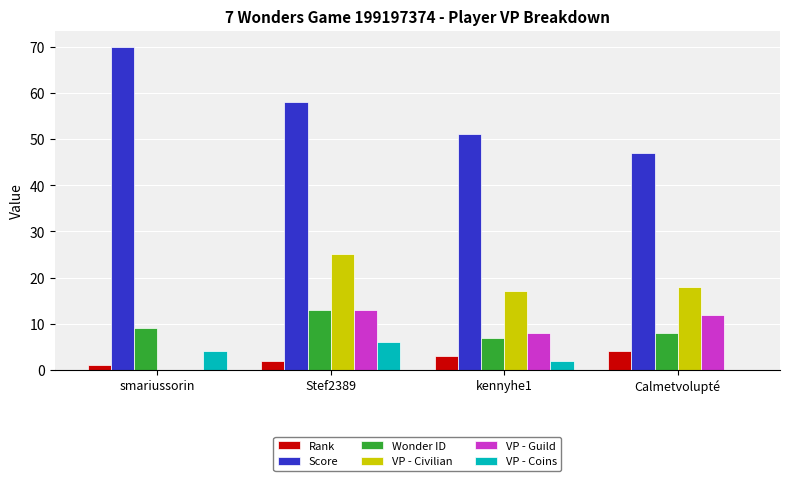

The VP - Civilian series shows -11 at smariussorin. True or false?

False